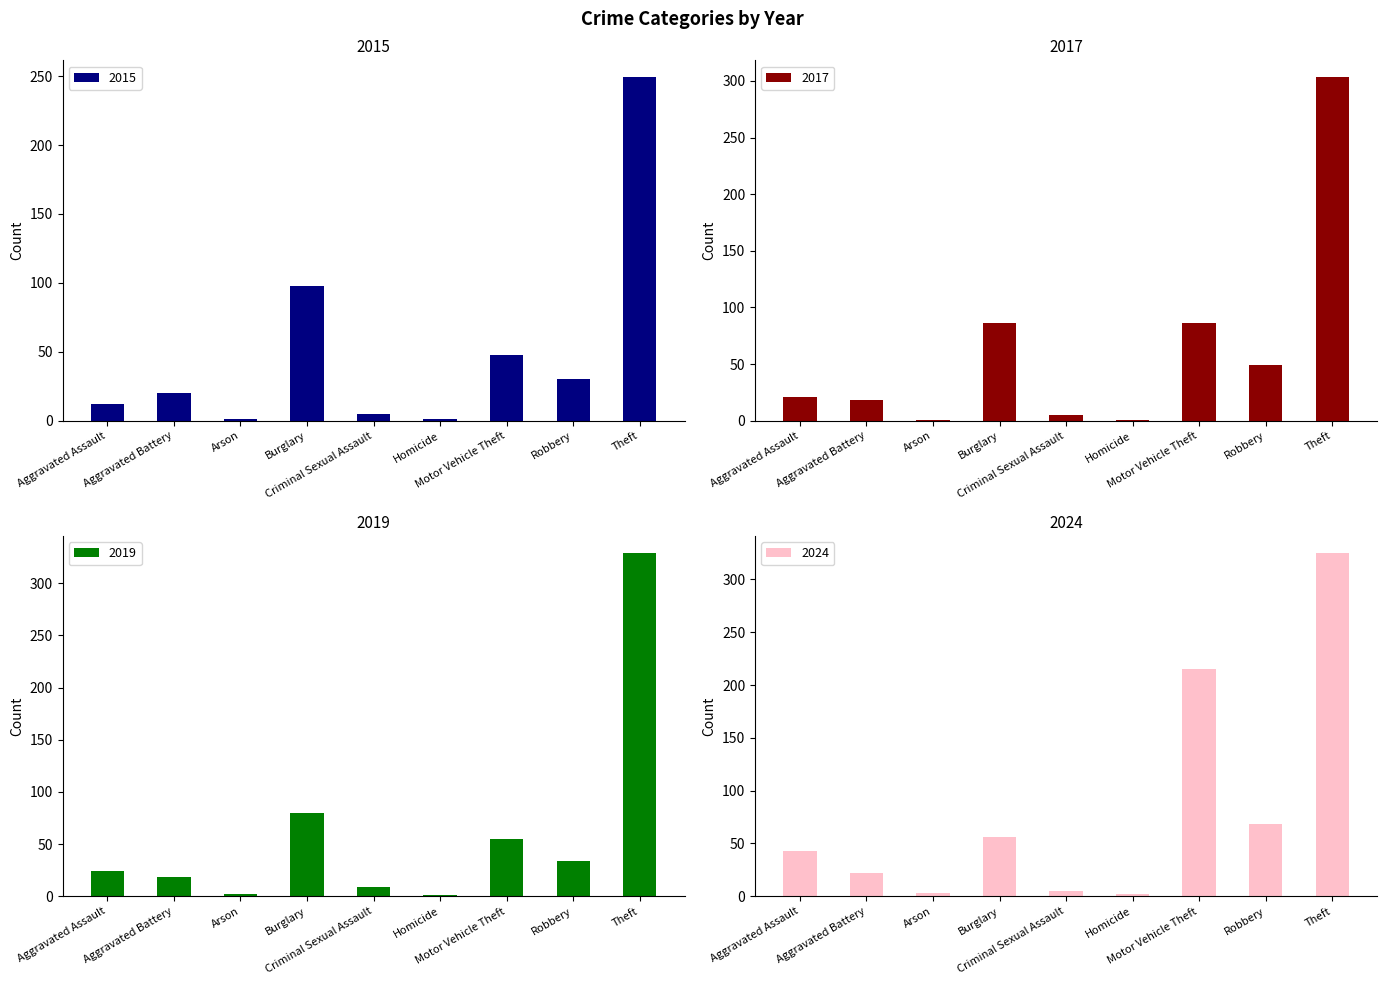

What is the label of the 7th bar from the left?

Motor Vehicle Theft